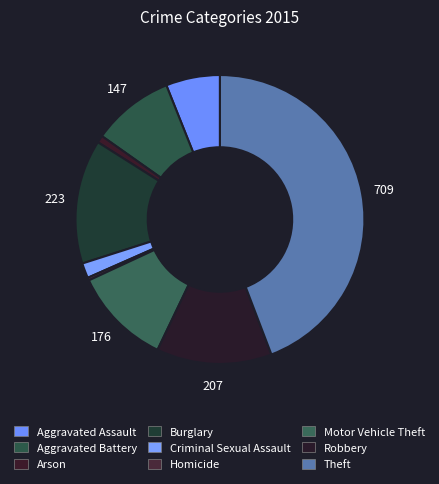

To the nearest percent, what is the average slice percentage?

11%